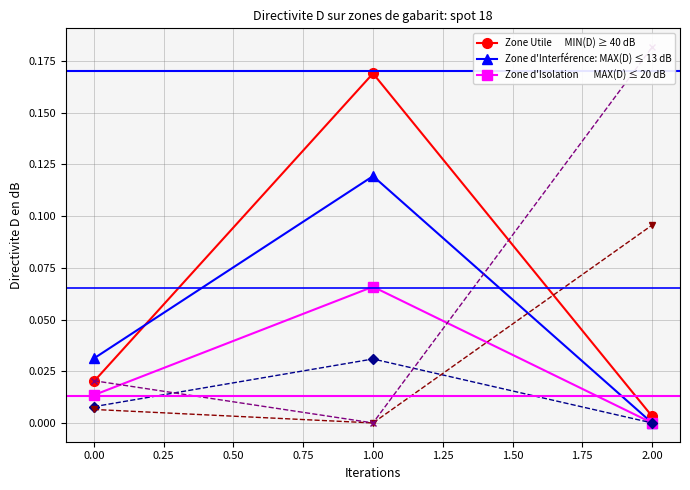

True or false: Zone d'Interference has a value of 0.2 at 1.

False